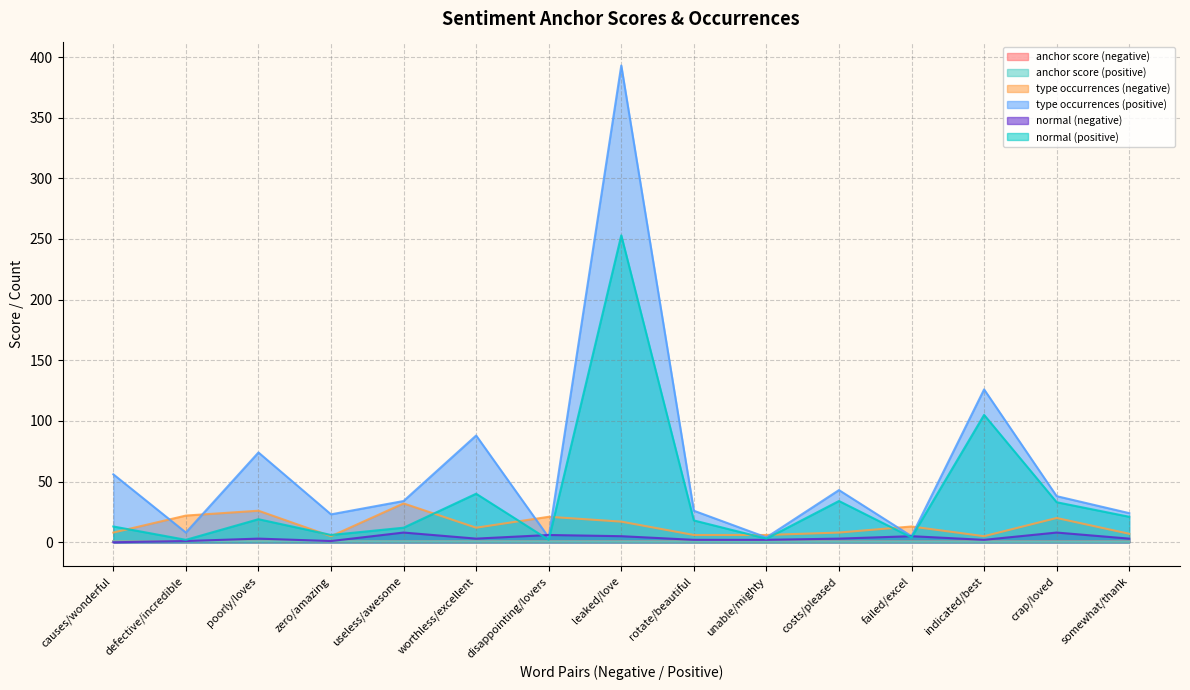

At which label is normal (negative) closest to 4?

poorly/loves